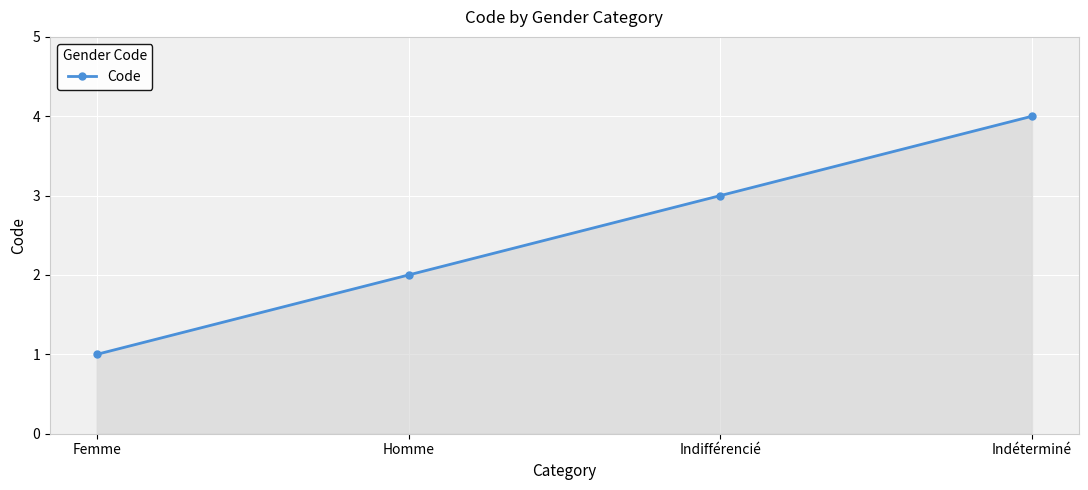

How many lines are shown in the chart?

1